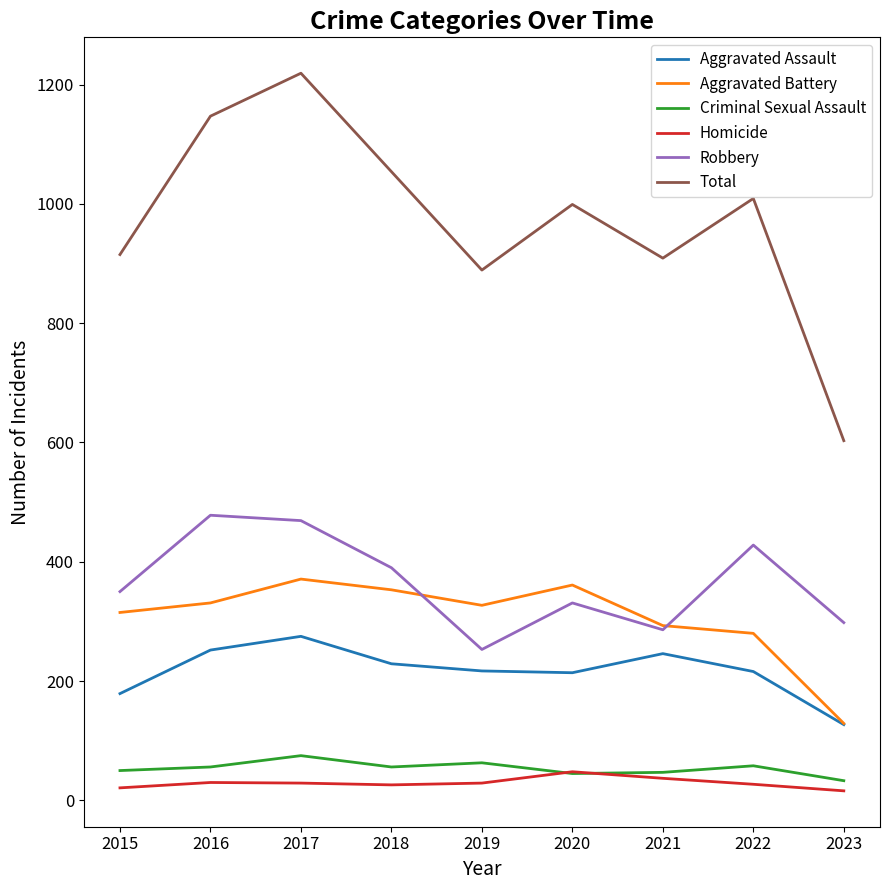

What is the difference between the maximum and minimum values in the Robbery series?

225